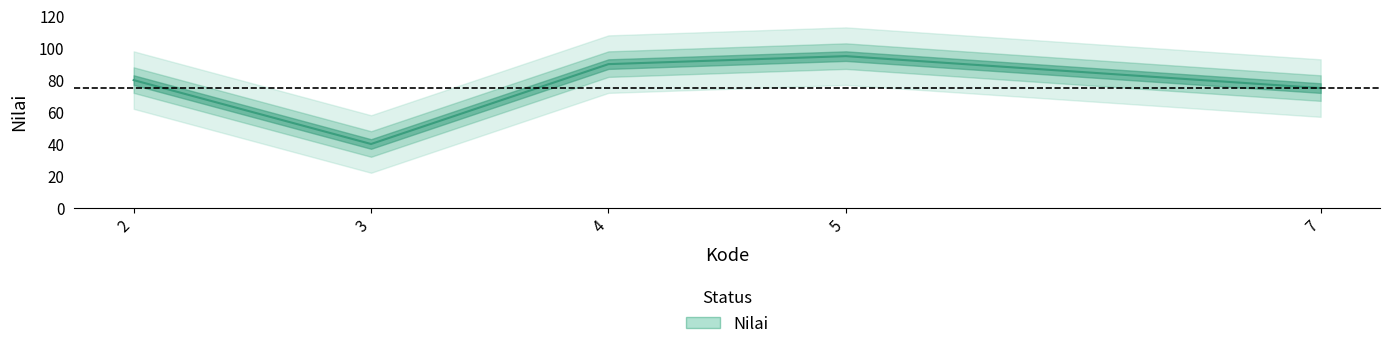

What is the change in value from 2 to 5?

+15